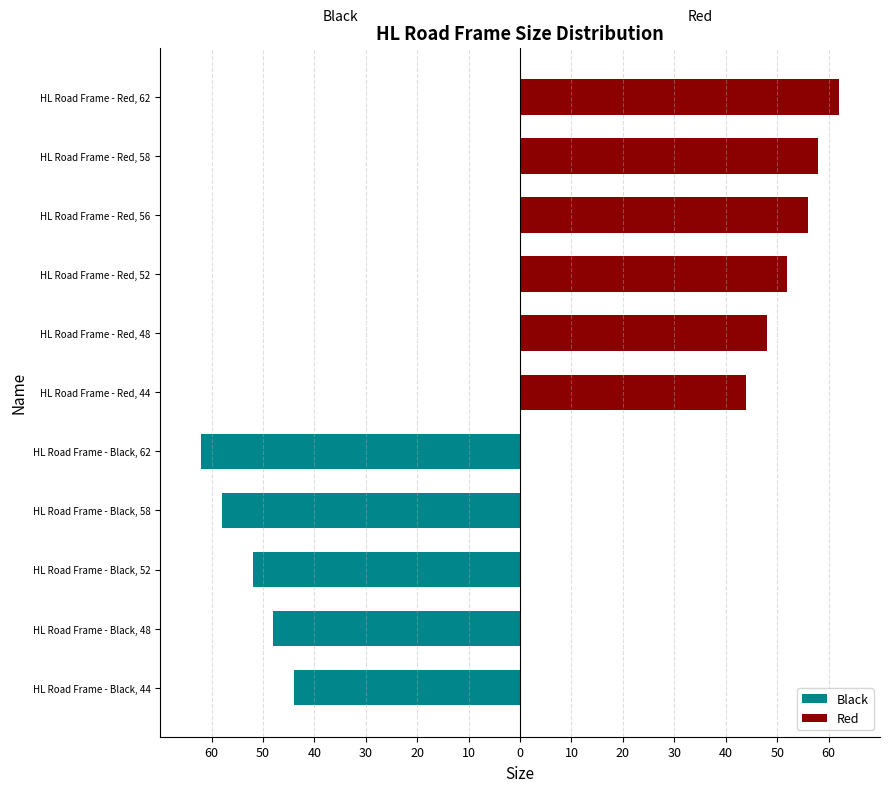

What is the smallest value displayed?

-62